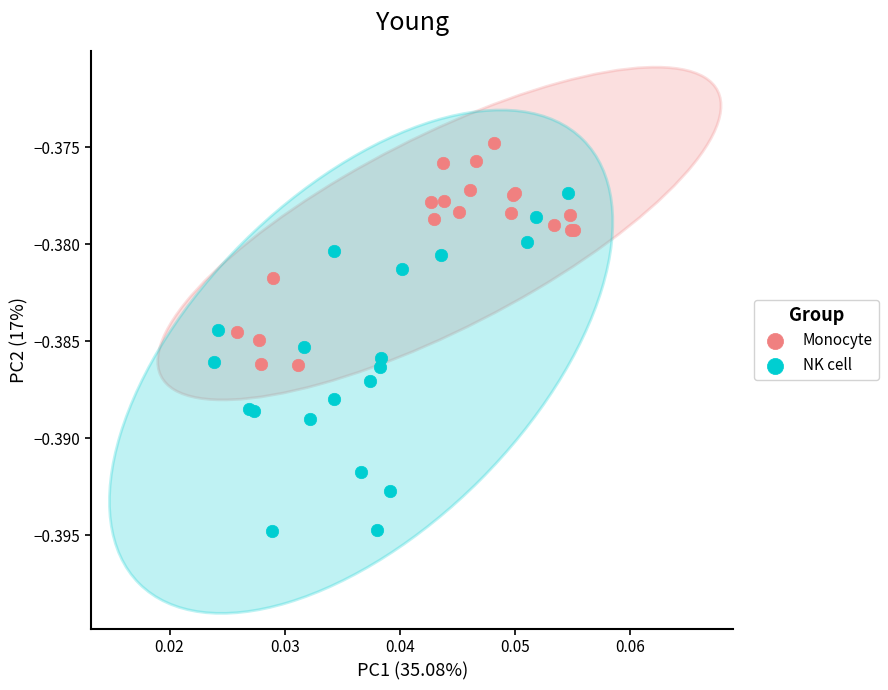

Which series reaches the minimum Y coordinate?

NK cell